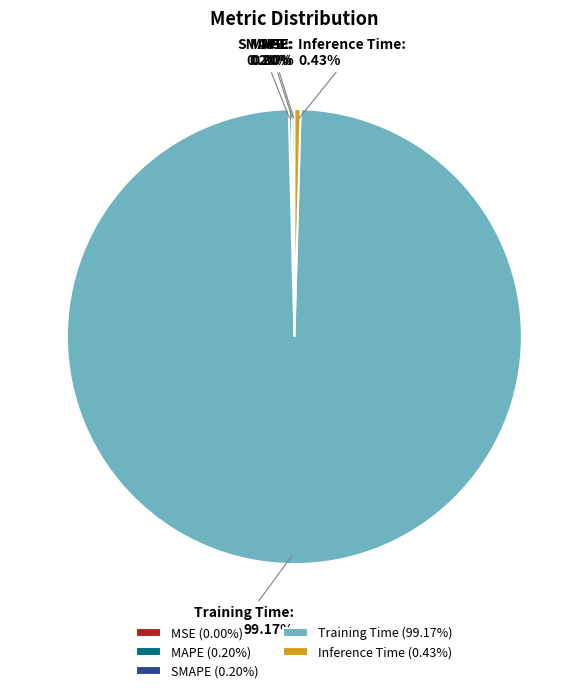

What is the majority slice?

Training Time